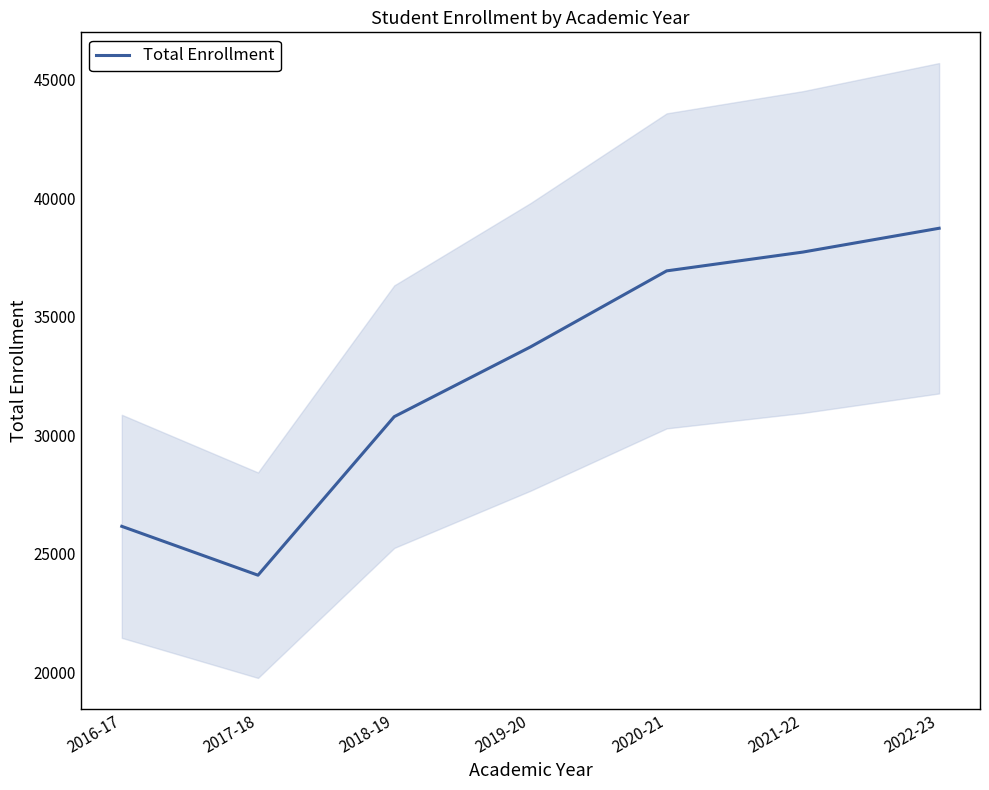

How many data points are less than 33731?

3